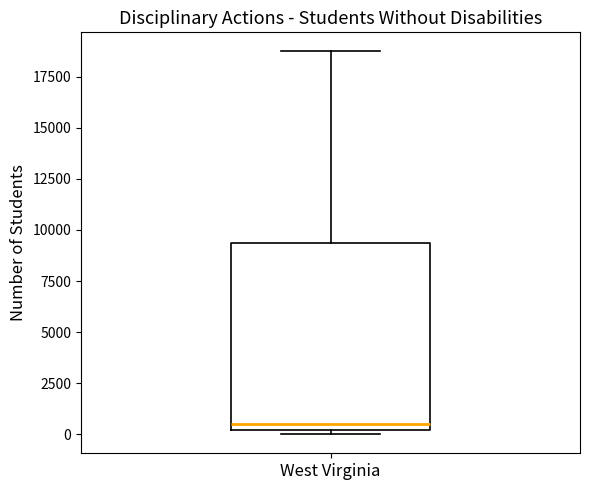

Read this box plot against the y-axis: the position of the median line, the range covered by the box, and the ends of both whiskers. The values are not printed on the chart, so give them approximately, as read against the axis.

median 500, box 0 to 9500, whiskers 0 (just below the box's lower edge) to 18500